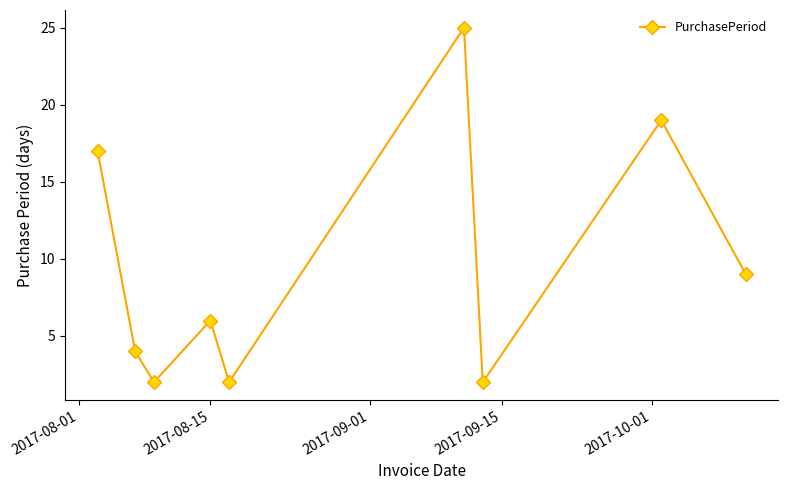

True or false: the data has more than 0 interior local peaks.

True